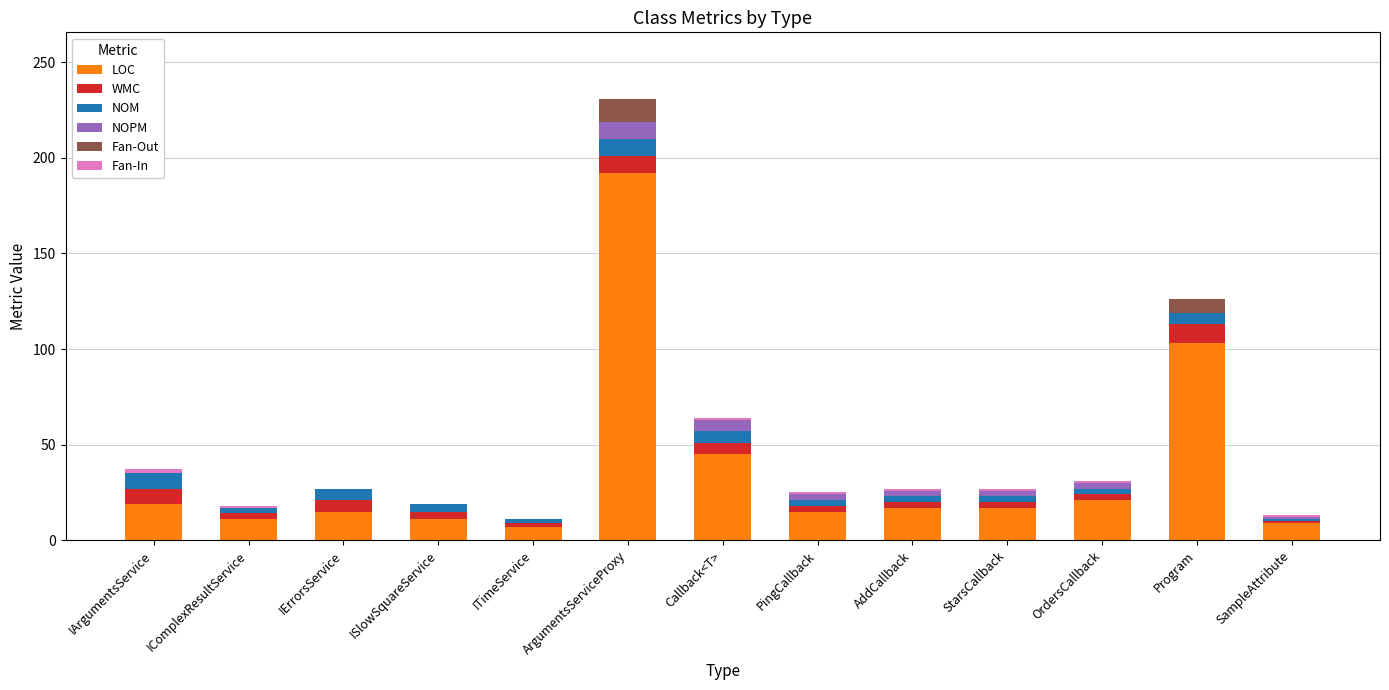

Does the chart contain stacked bars?

Yes